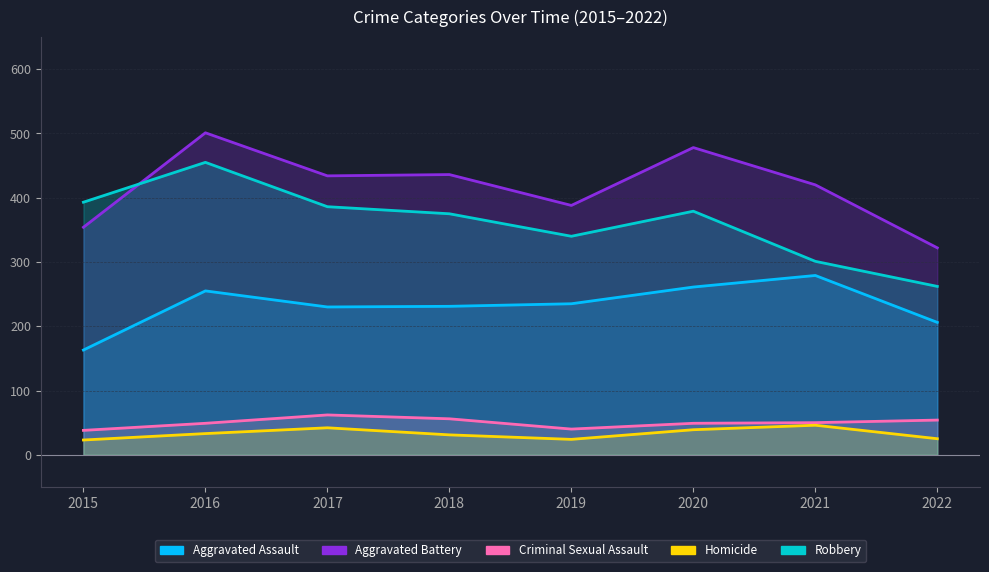

What value does the Aggravated Battery series have at 2020, to the nearest 50?

500